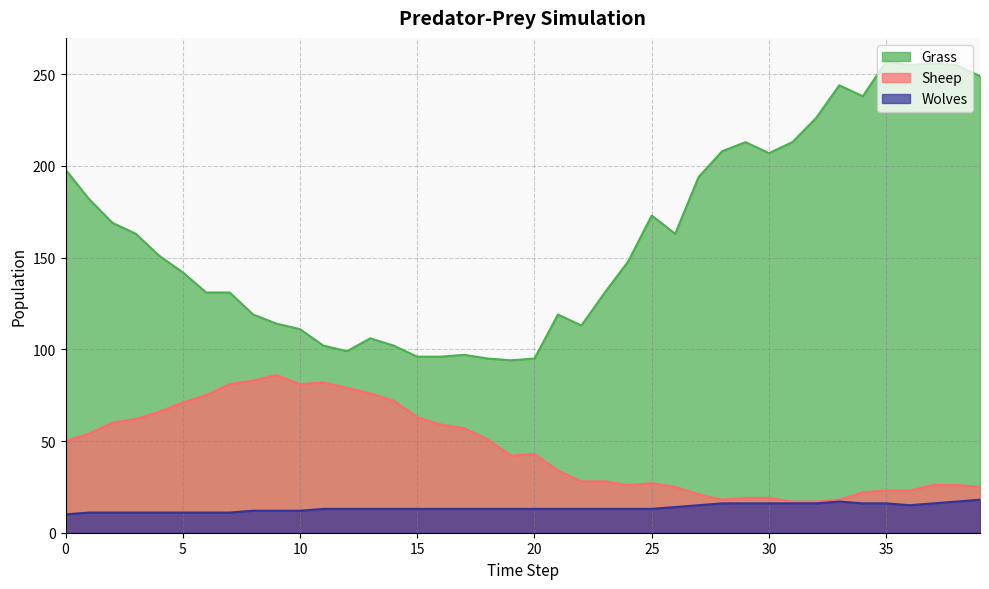

True or false: Grass and Sheep cross at least once.

False